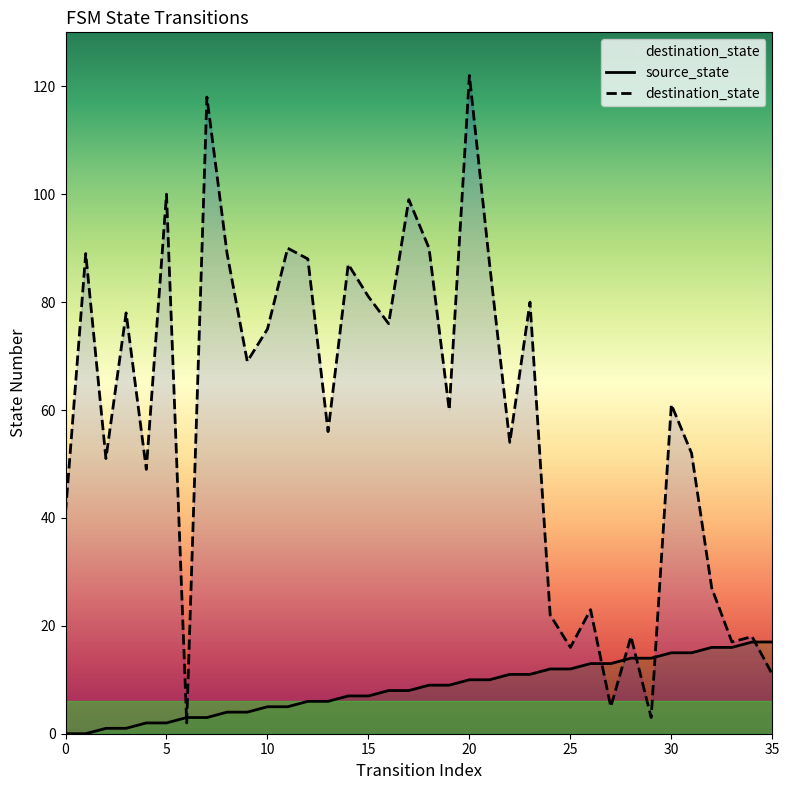

What value does the source_state series have at 22, to the nearest 10?

10